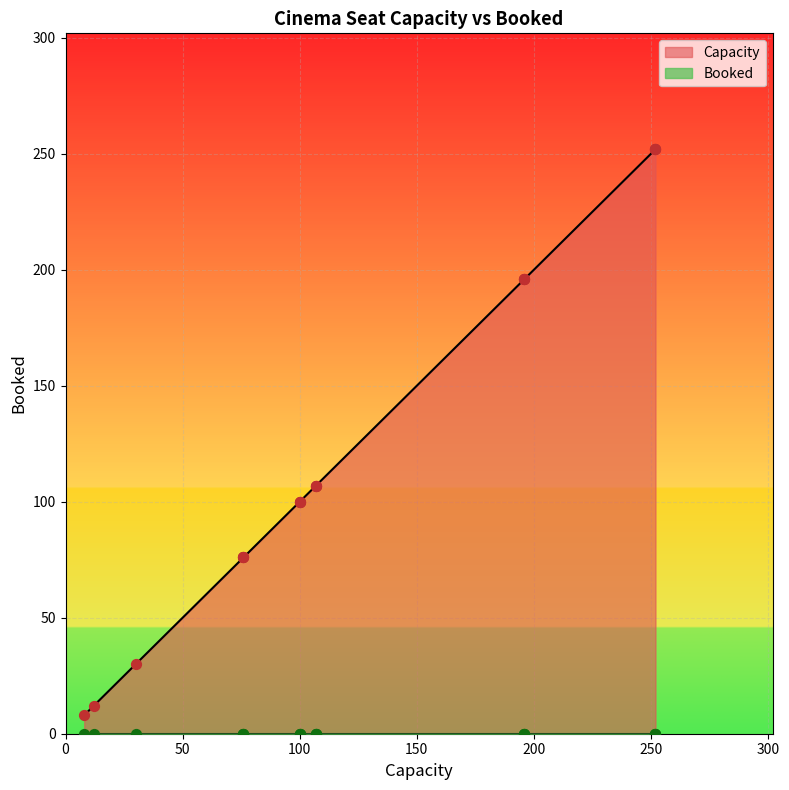

Which series has the largest total across all categories?

Capacity